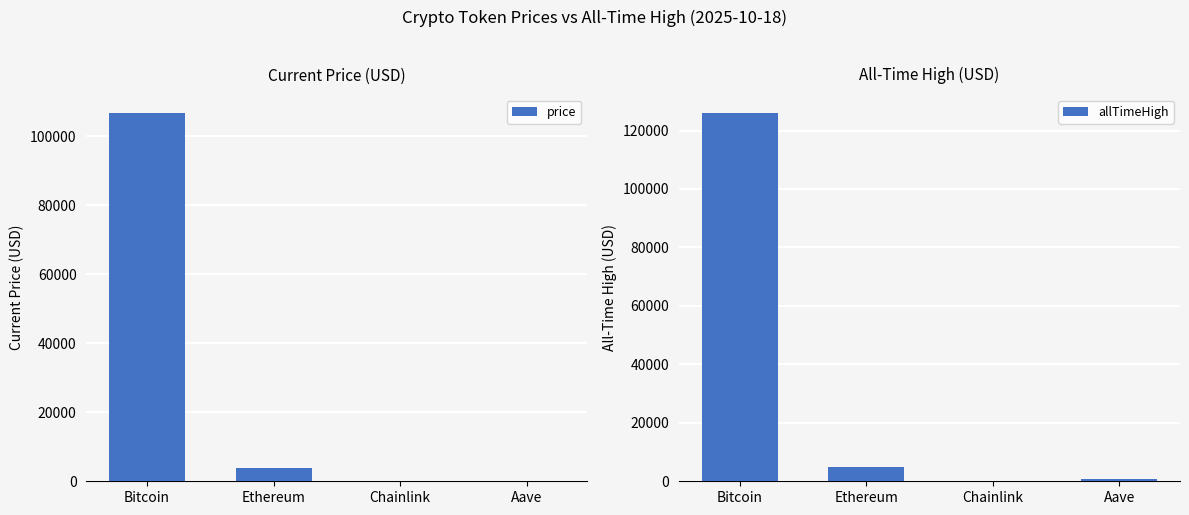

What is the difference between the price values at Chainlink and Bitcoin?

106840.2